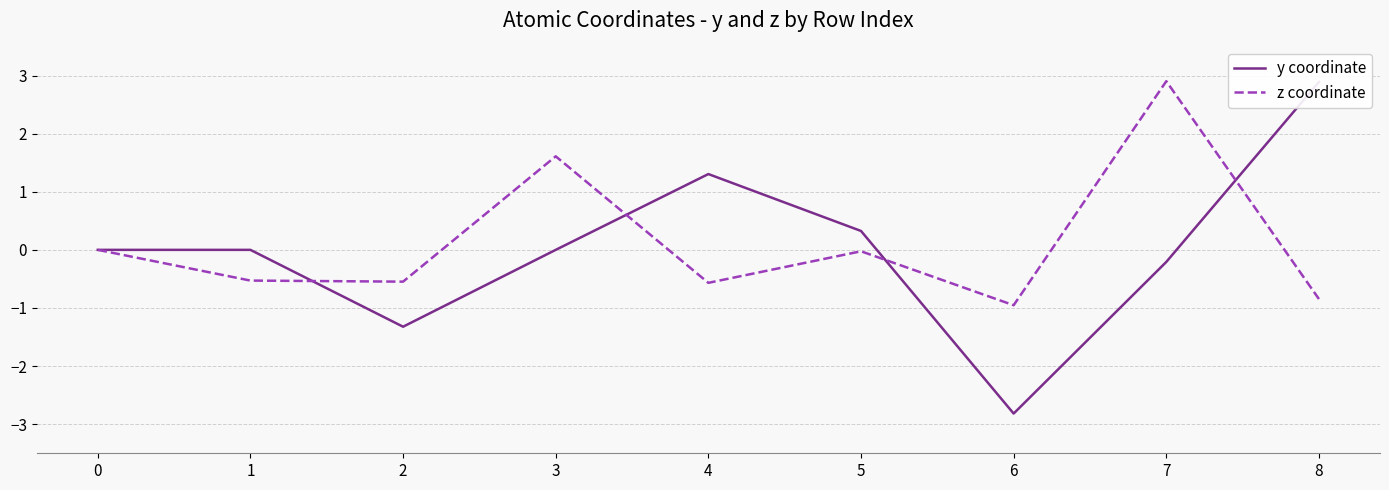

How many lines are shown in the chart?

2